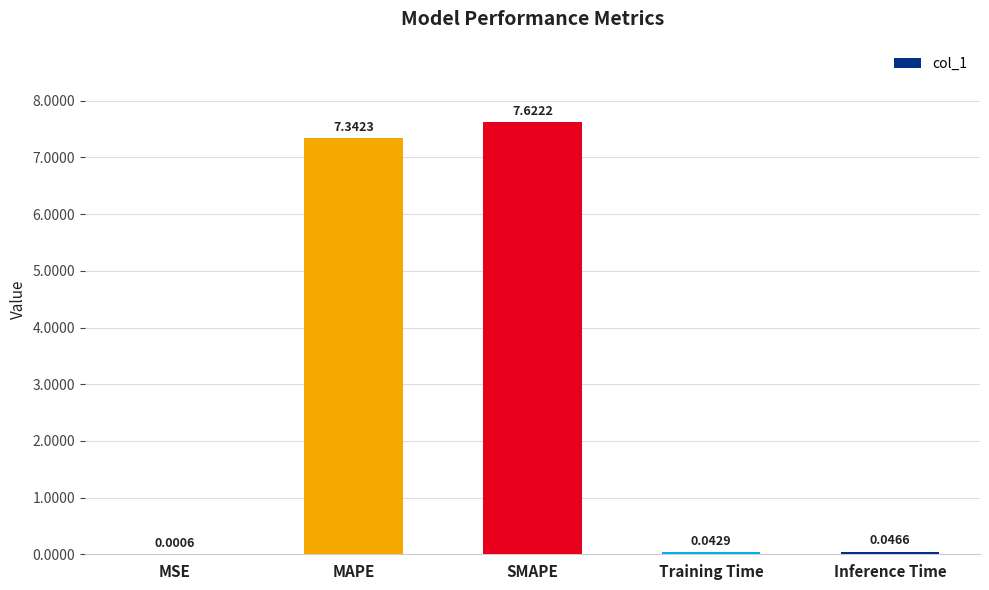

What is the sum of the values at MSE and SMAPE?

7.6